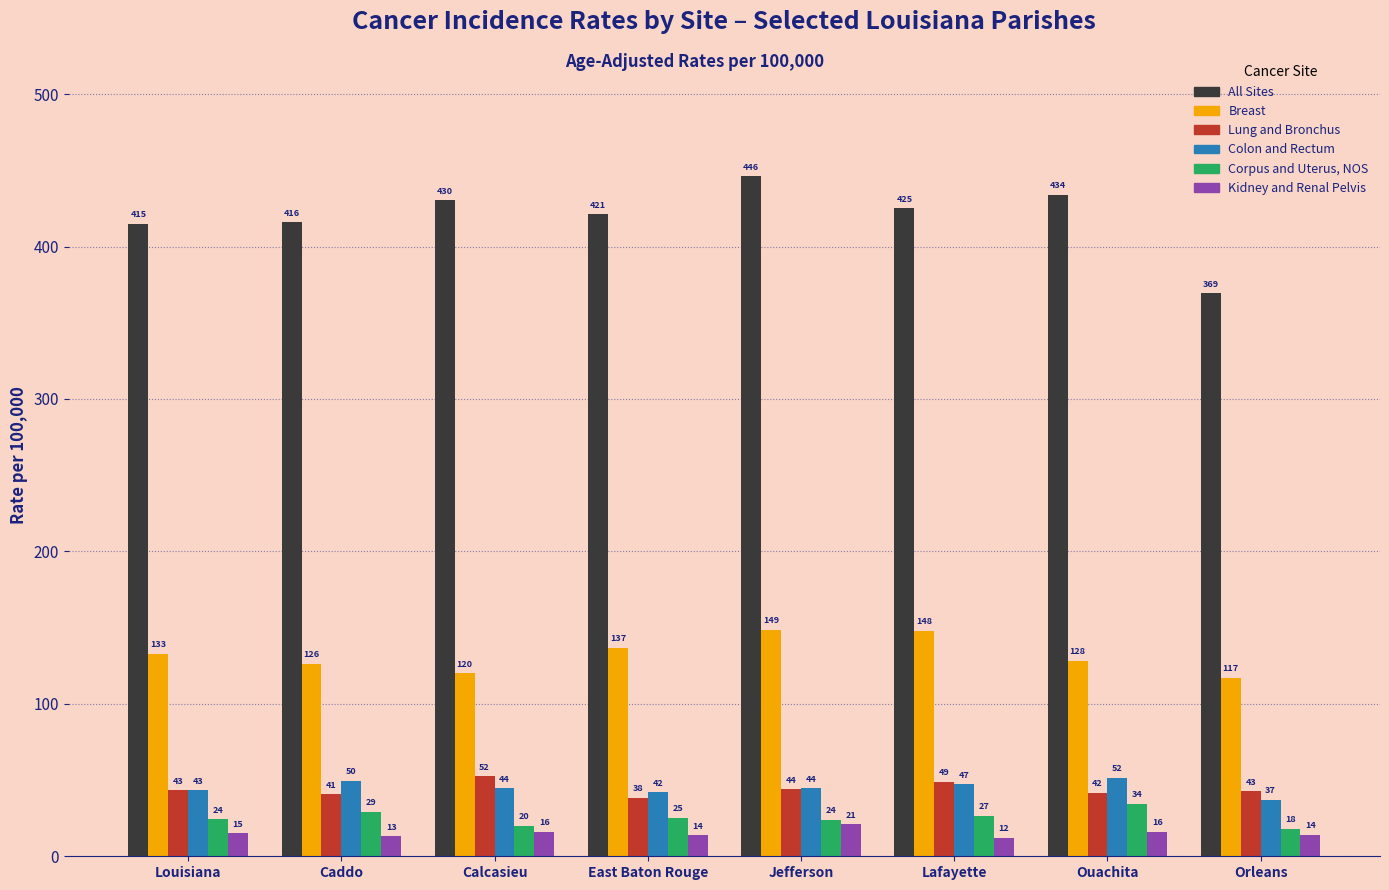

How many bars are there in each group?

6